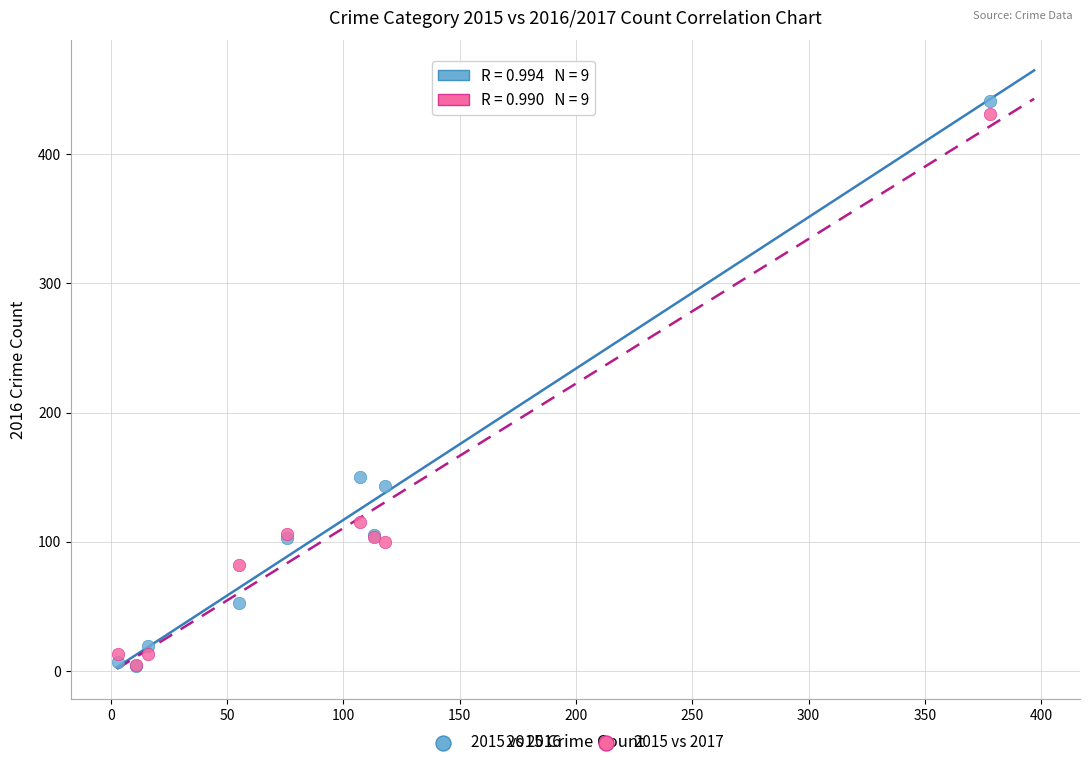

What are all the series names shown in the legend?

2015 vs 2016, 2015 vs 2017